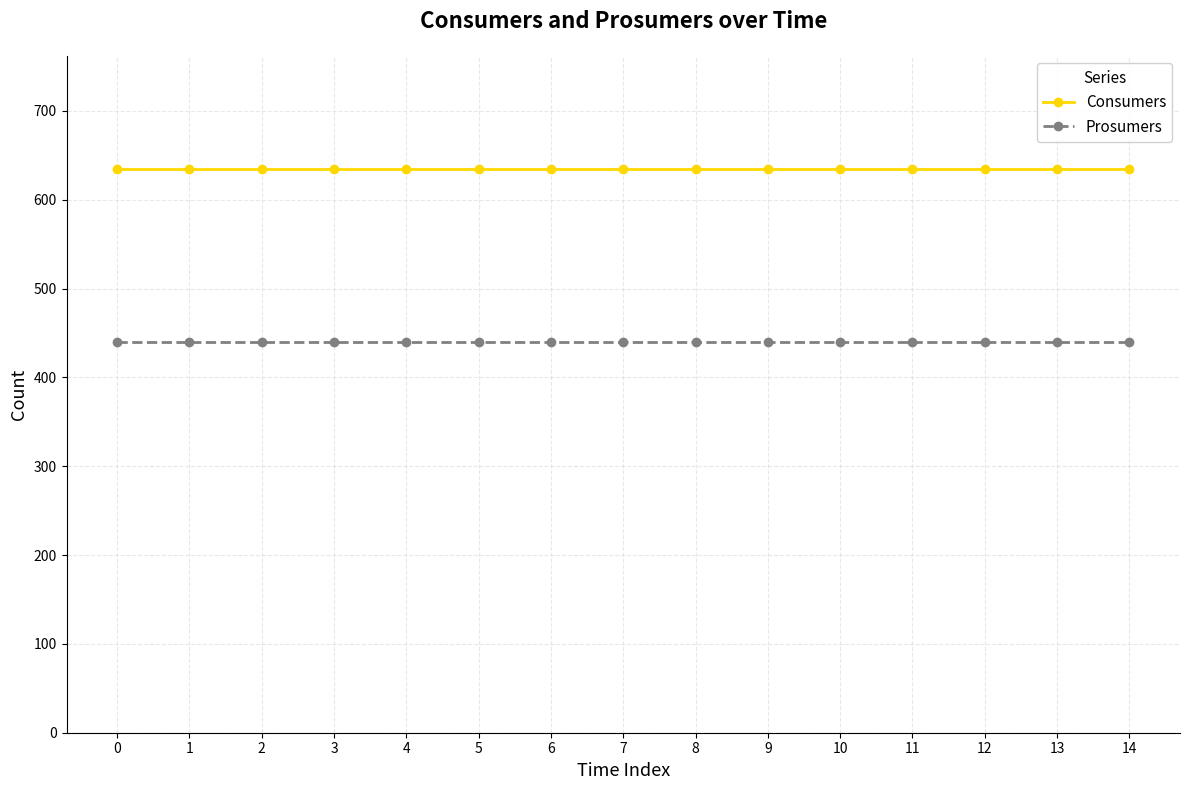

How many lines are shown in the chart?

2